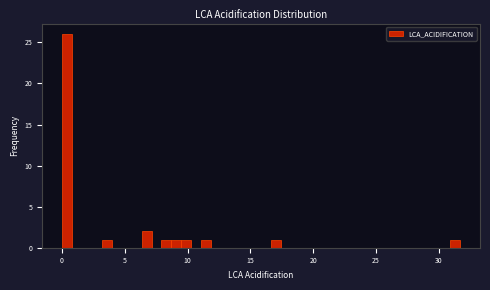

Read against the x-axis, roughly where is the centre of the tallest bar?

0.5